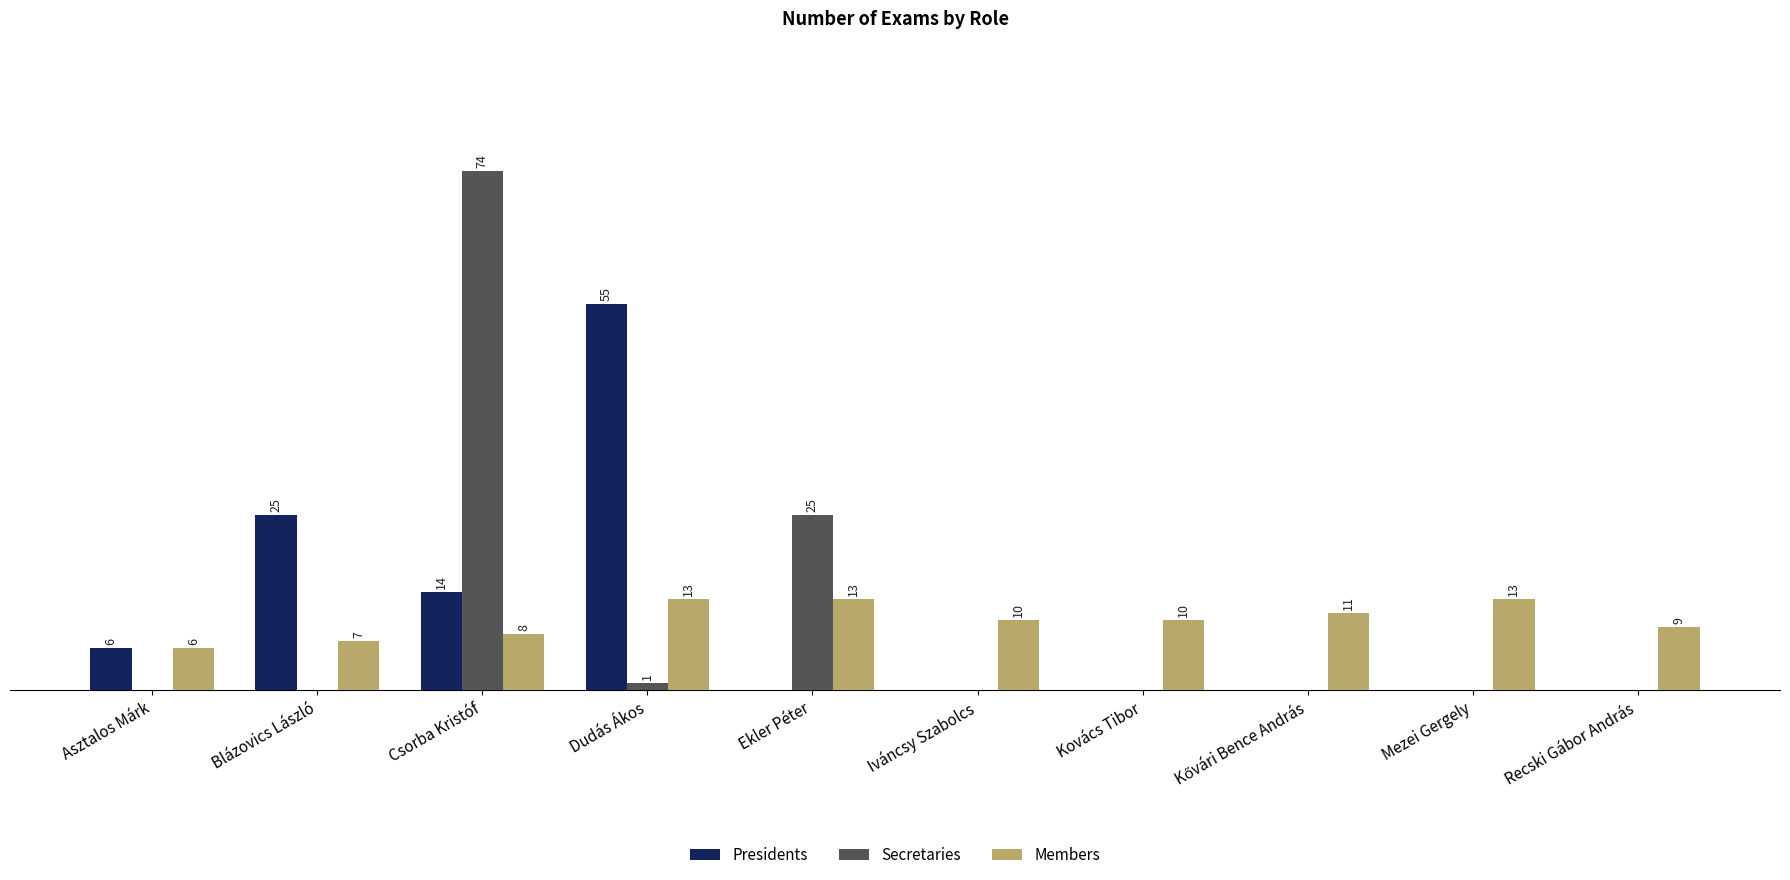

Which label corresponds to the largest value in the chart?

Csorba Kristóf